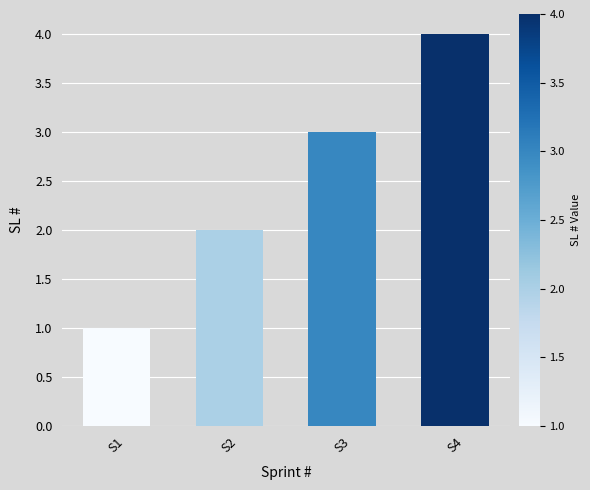

How many distinct data groups are displayed?

1